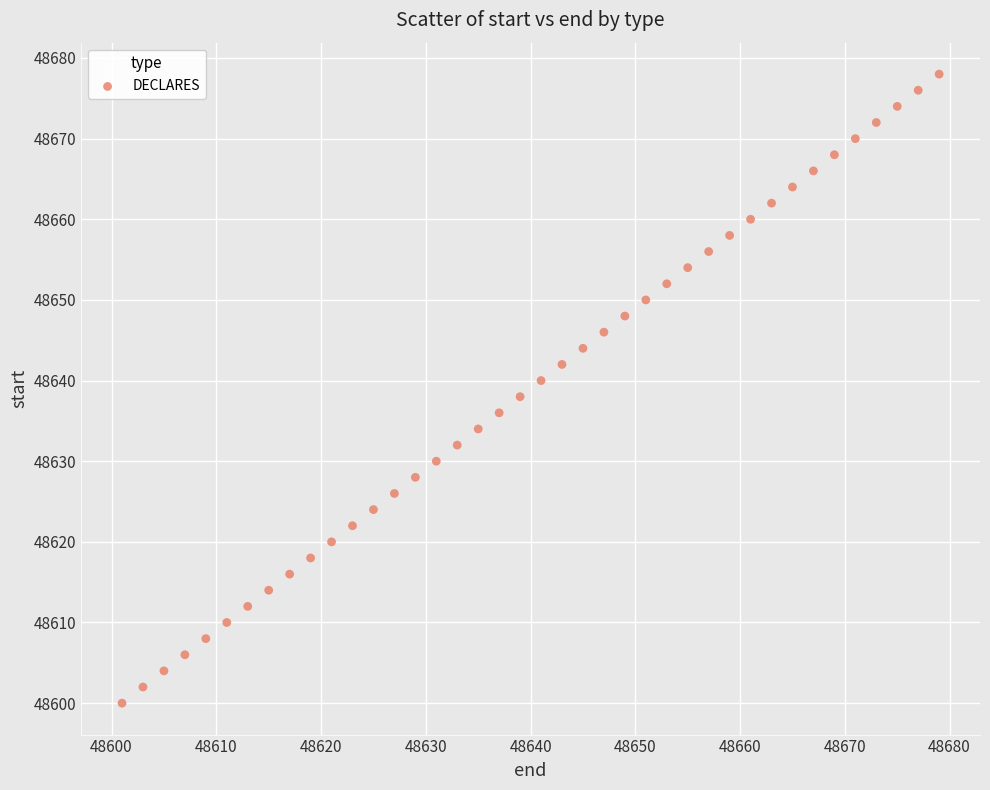

What is the range of Y values (max minus min)?

78